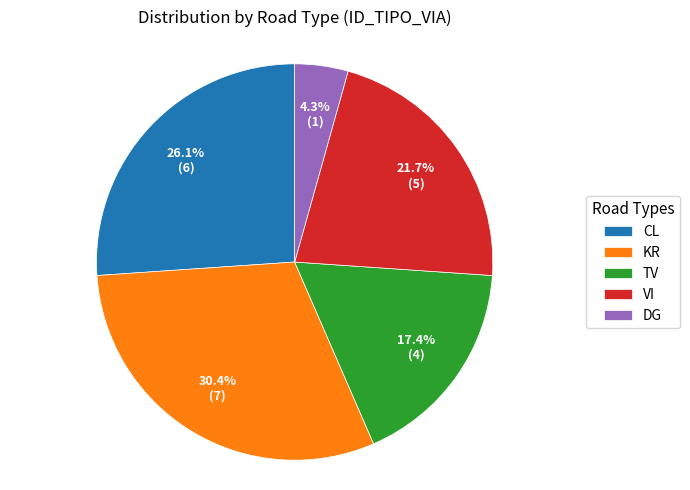

To the nearest percent, what is the difference between the VI and CL slice percentages?

4%